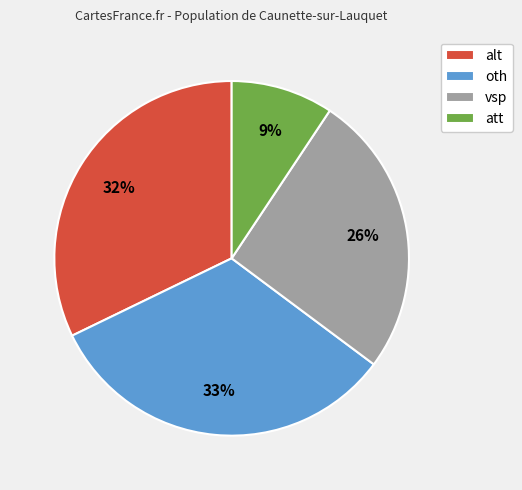

Is the sum of alt and oth greater than half?

Yes